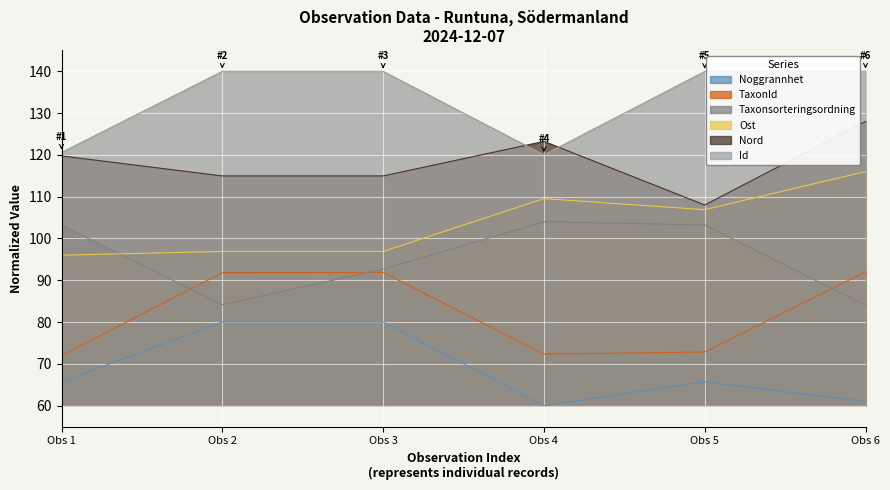

Rank the series by their maximum value, from highest to lowest.

Id, Nord, Ost, Taxonsorteringsordning, TaxonId, Noggrannhet